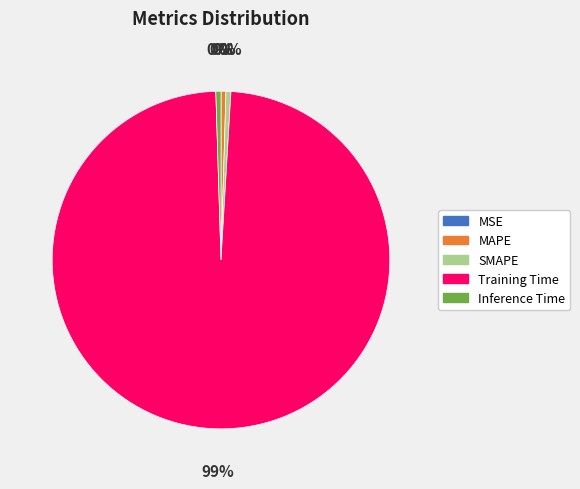

The MAPE slice represents 0% of the pie. True or false?

True